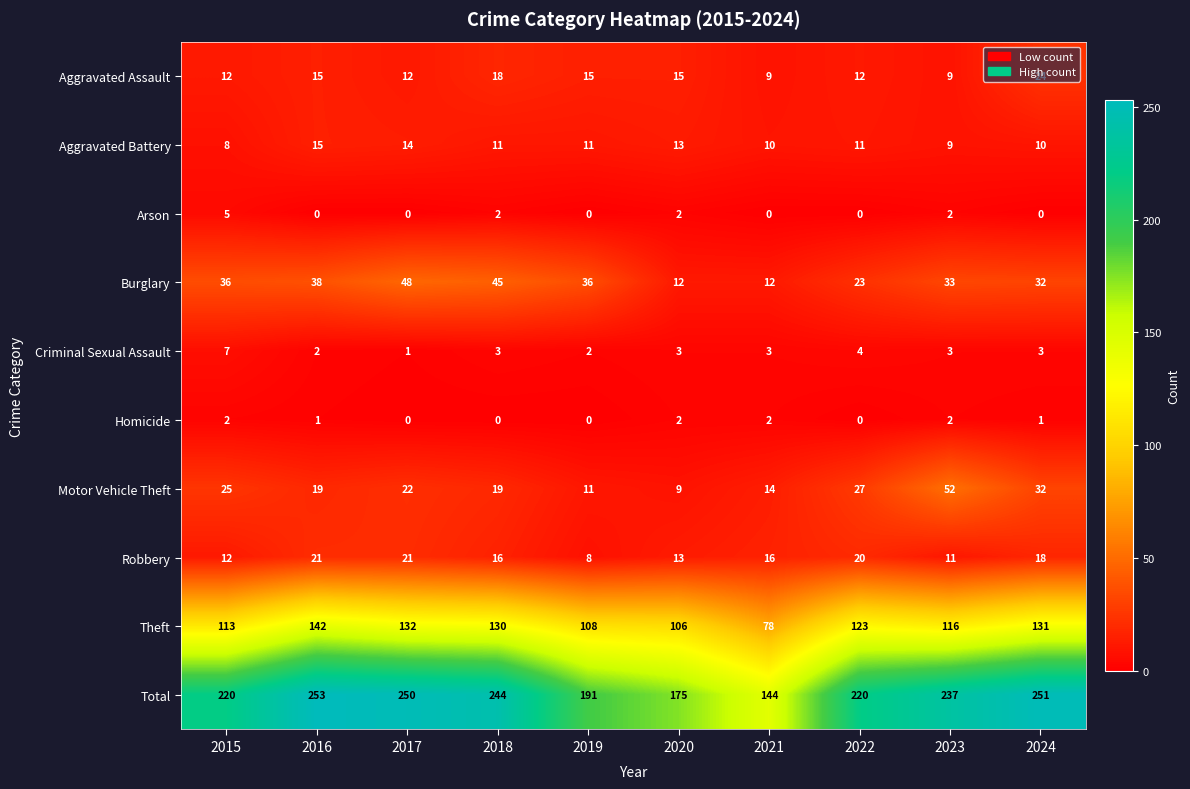

Which series changed the most between 2019 and 2021?

Total